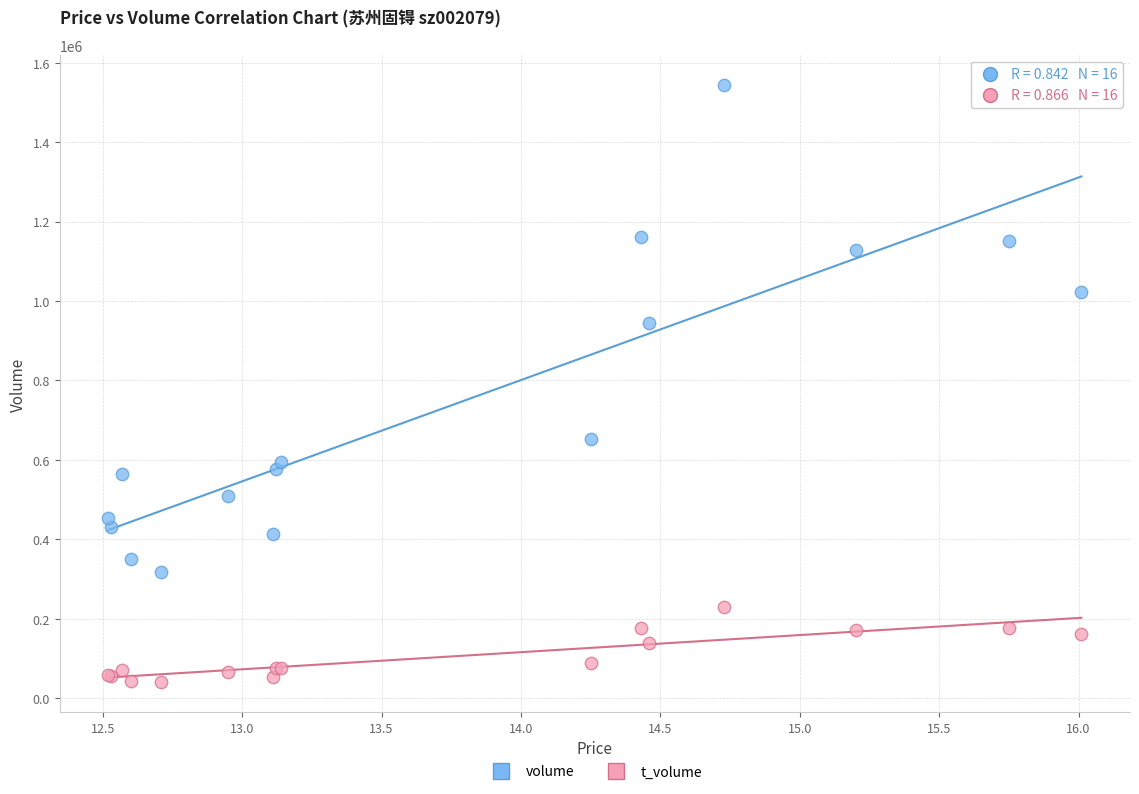

Which series contains the lowest Y value?

t_volume